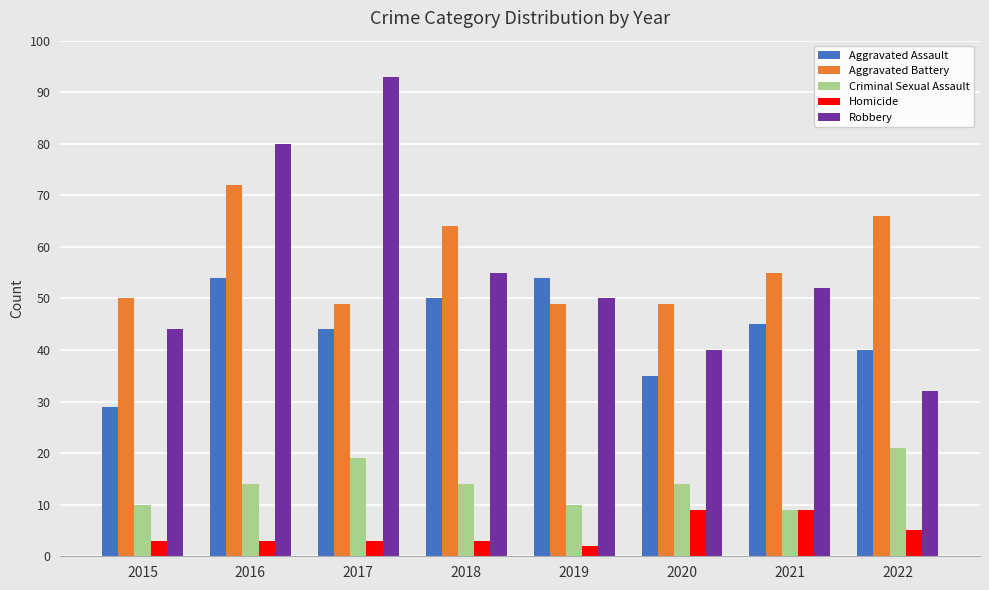

At 2022, list the series in order from largest to smallest.

Aggravated Battery, Aggravated Assault, Robbery, Criminal Sexual Assault, Homicide